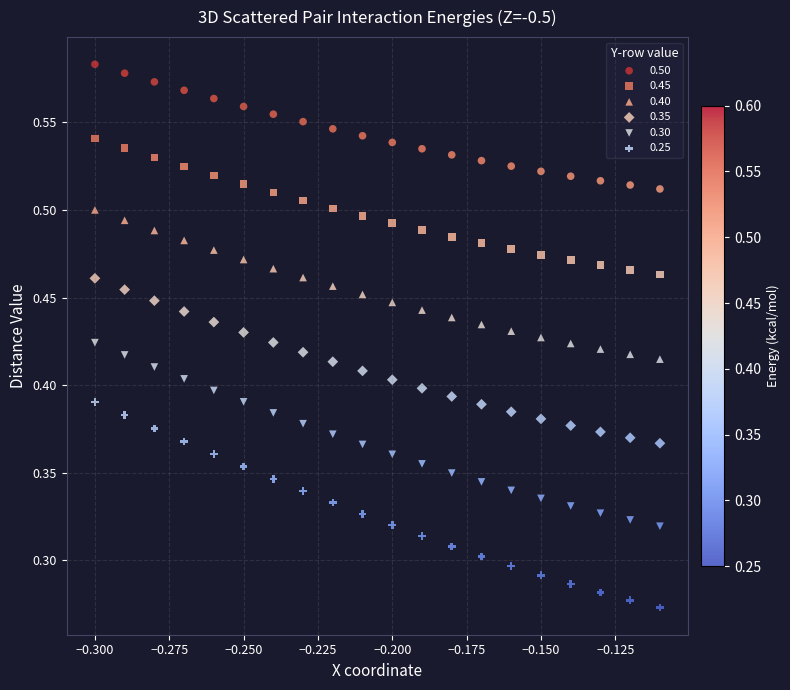

Which series contains the lowest Y value?

0.25